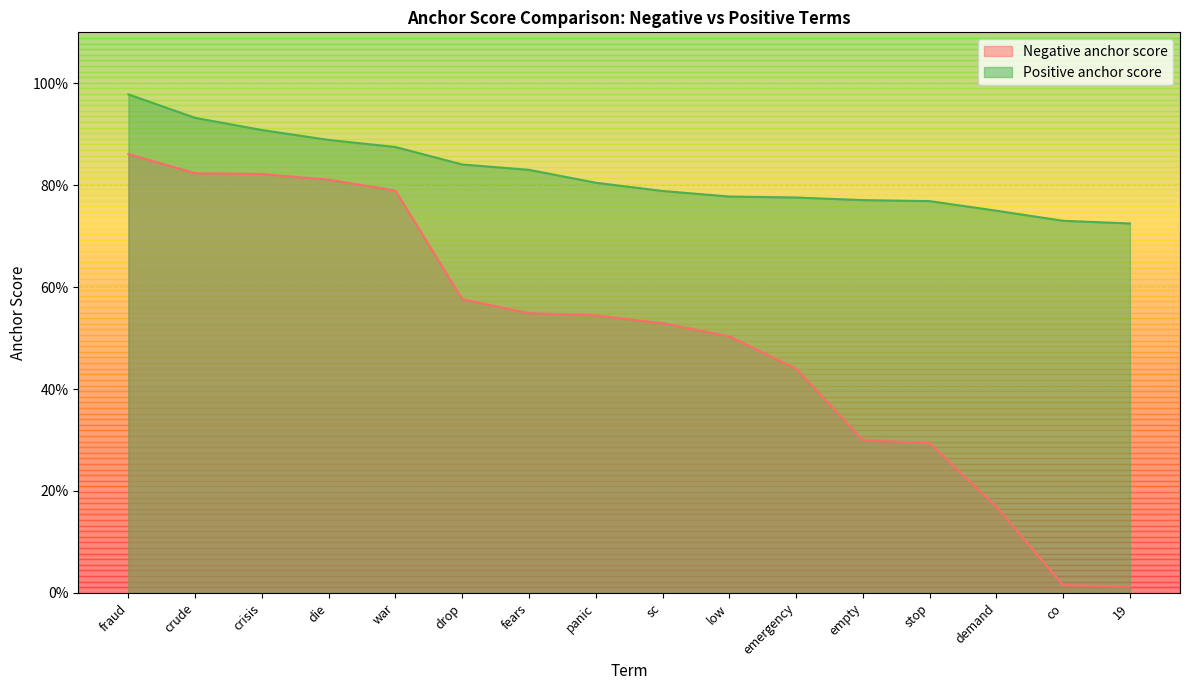

List the series in order of their peak value, lowest first.

Negative anchor score, Positive anchor score